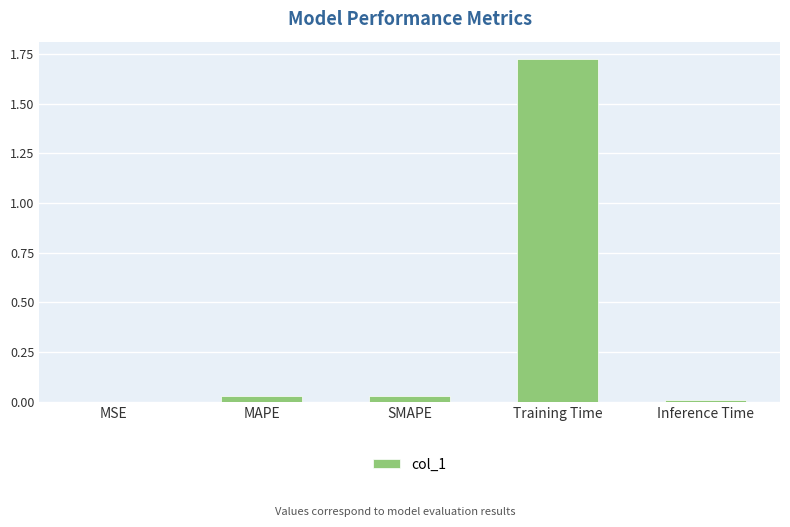

True or false: the data shows 0.0 at SMAPE.

True